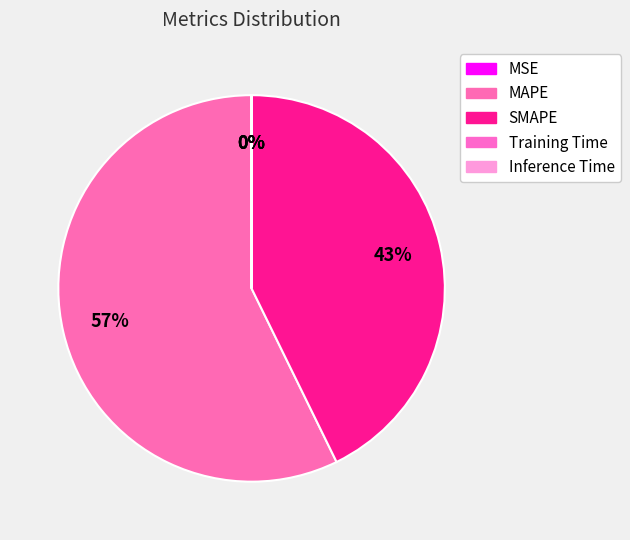

What is the largest slice in the pie chart?

MAPE